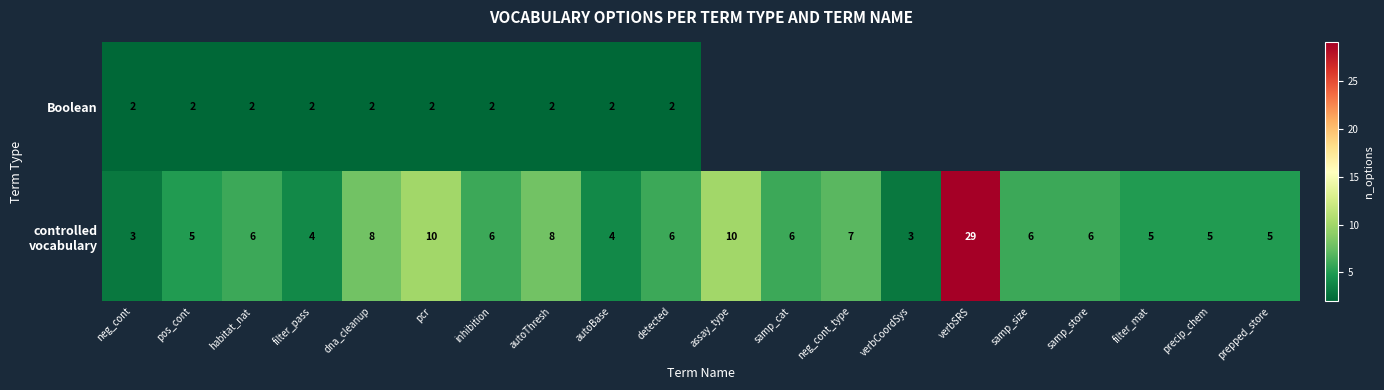

True or false: Boolean has a value of 3 at inhibition.

False